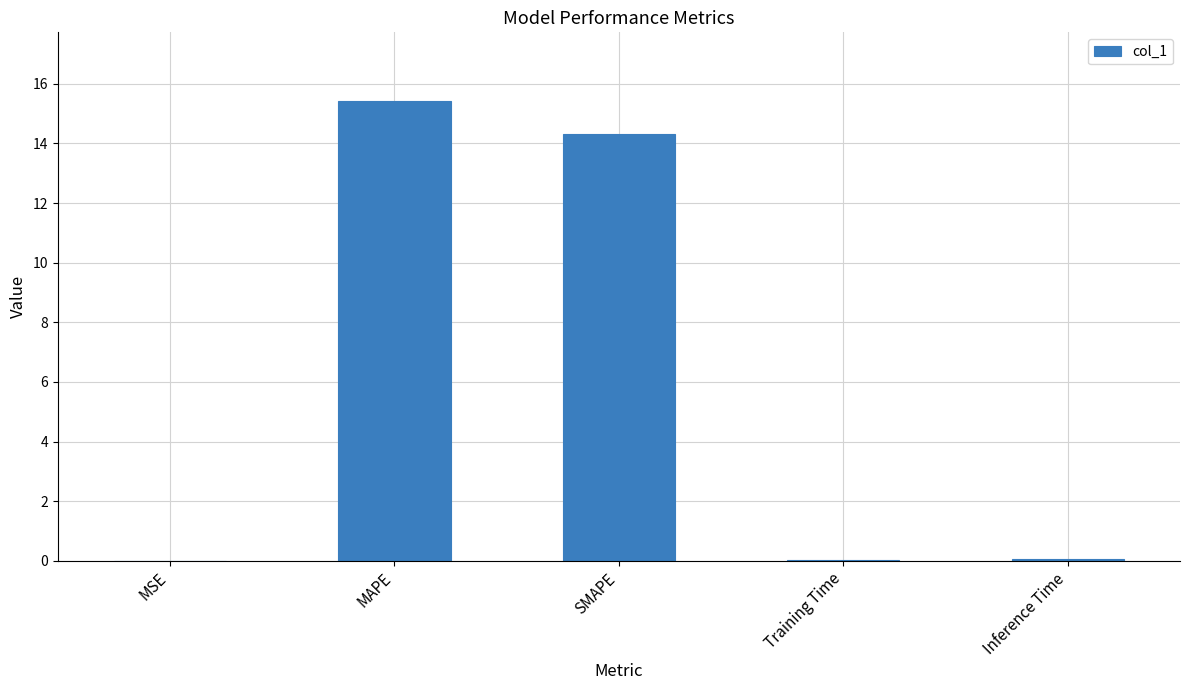

The value at SMAPE is 9.7. True or false?

False